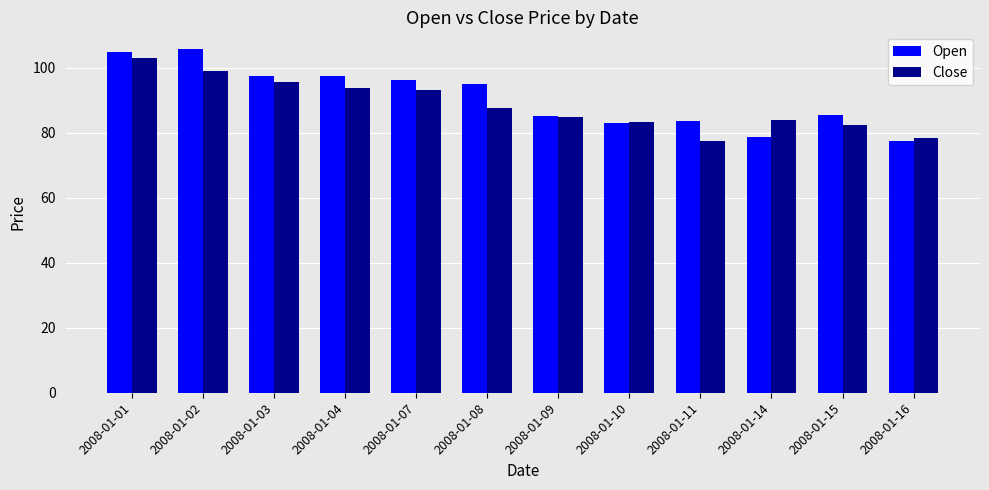

What is the value of the Close bar at the 2nd from the left?

98.9